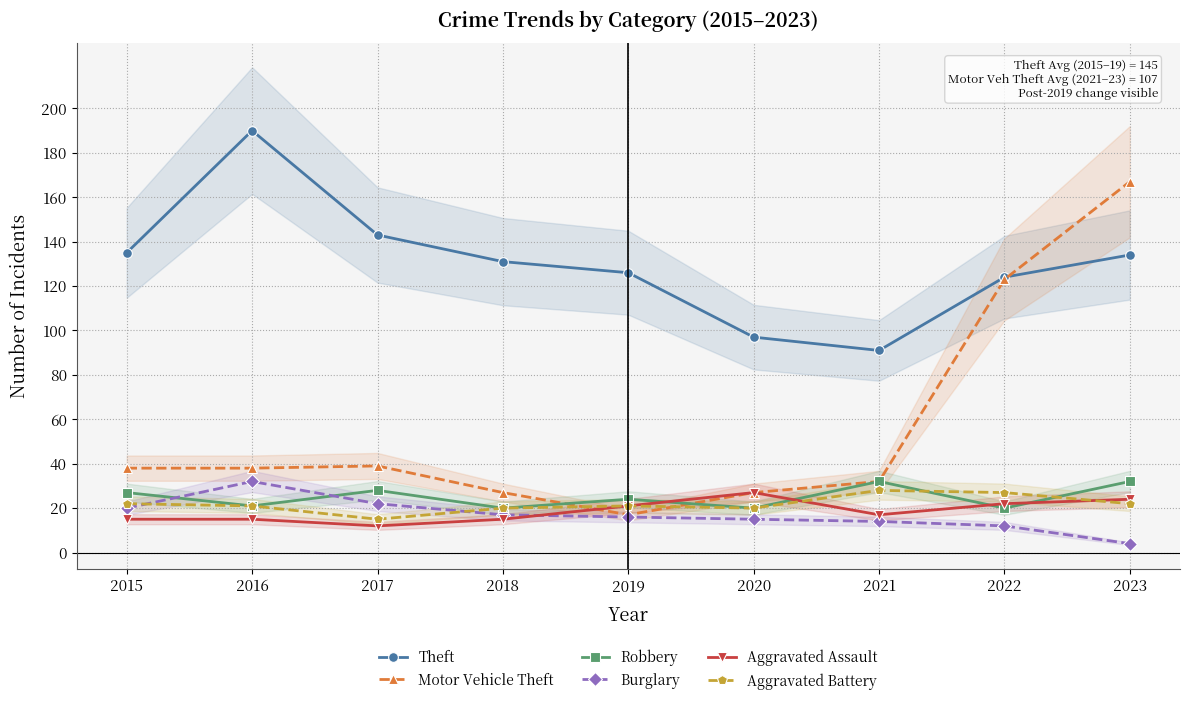

Reading left to right, list all the values displayed in this chart.

Theft: 2015=135	2016=190	2017=143	2018=131	2019=126	2020=97	2021=91	2022=124	2023=134
Motor Vehicle Theft: 2015=38	2016=38	2017=39	2018=27	2019=17	2020=27	2021=32	2022=123	2023=167
Robbery: 2015=27	2016=21	2017=28	2018=20	2019=24	2020=20	2021=32	2022=20	2023=32
Burglary: 2015=20	2016=32	2017=22	2018=17	2019=16	2020=15	2021=14	2022=12	2023=4
Aggravated Assault: 2015=15	2016=15	2017=12	2018=15	2019=21	2020=27	2021=17	2022=22	2023=24
Aggravated Battery: 2015=22	2016=21	2017=15	2018=20	2019=21	2020=20	2021=28	2022=27	2023=22